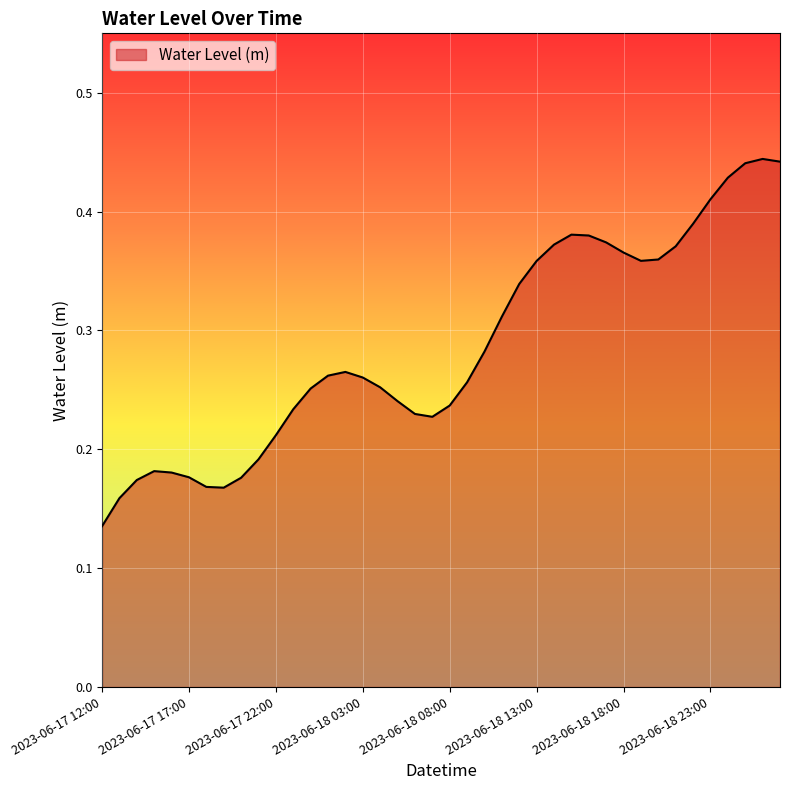

How many values are between 0 and 1?

40